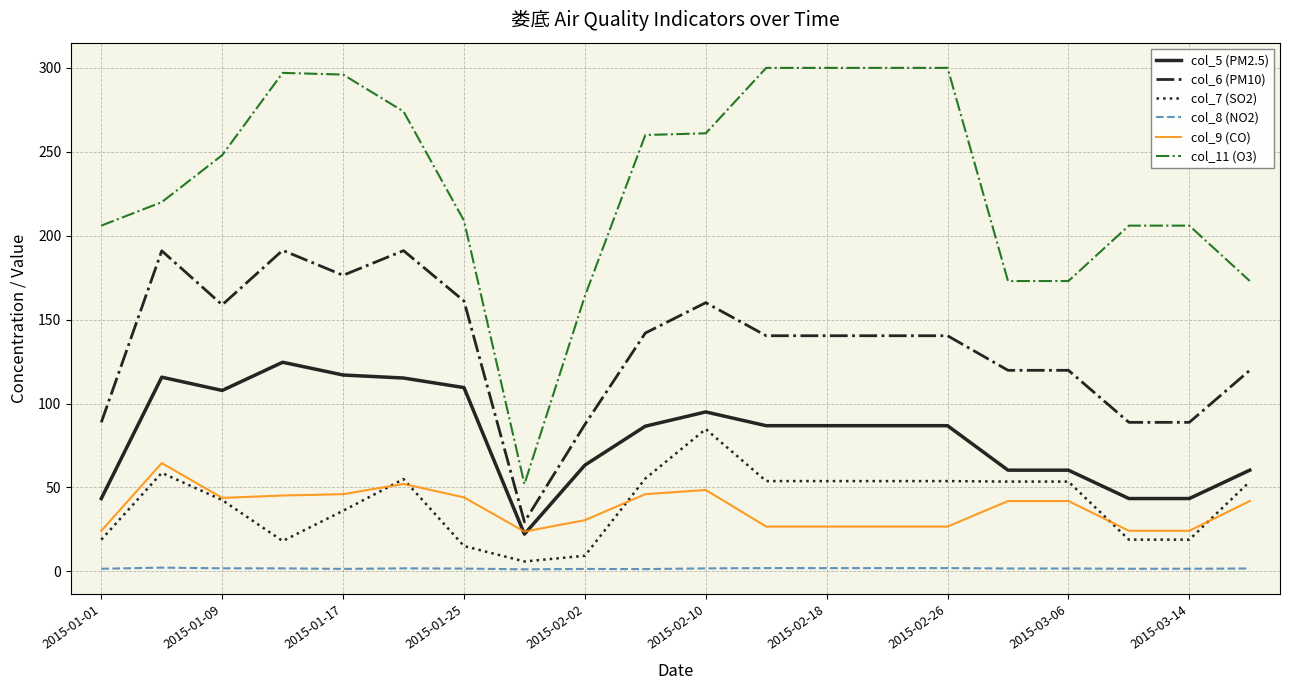

List the series in order of their peak value, highest first.

col_11 (O3), col_6 (PM10), col_5 (PM2.5), col_7 (SO2), col_9 (CO), col_8 (NO2)